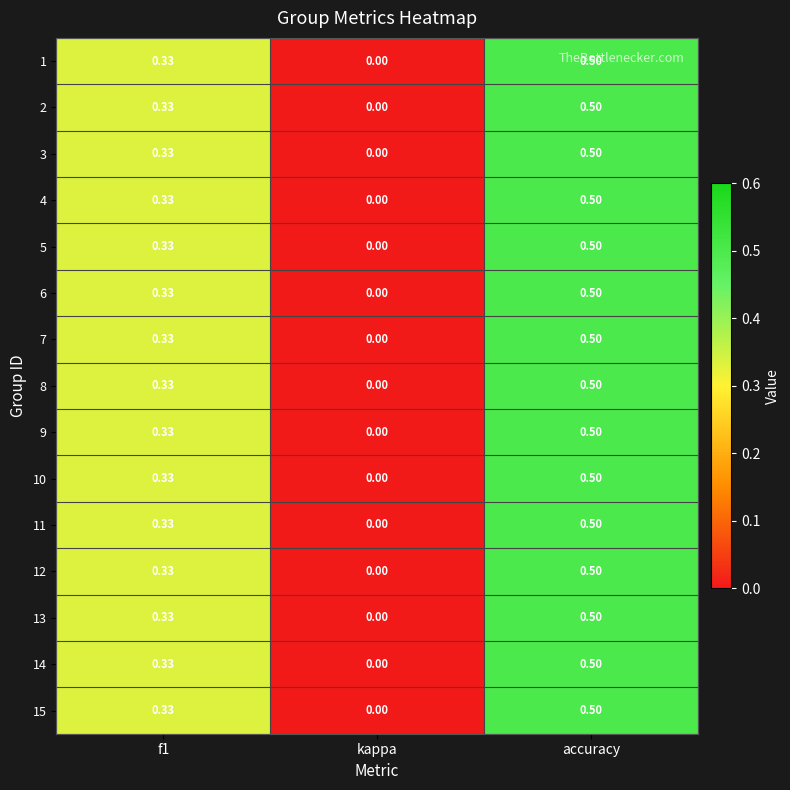

Which label corresponds to the largest value in the chart?

accuracy